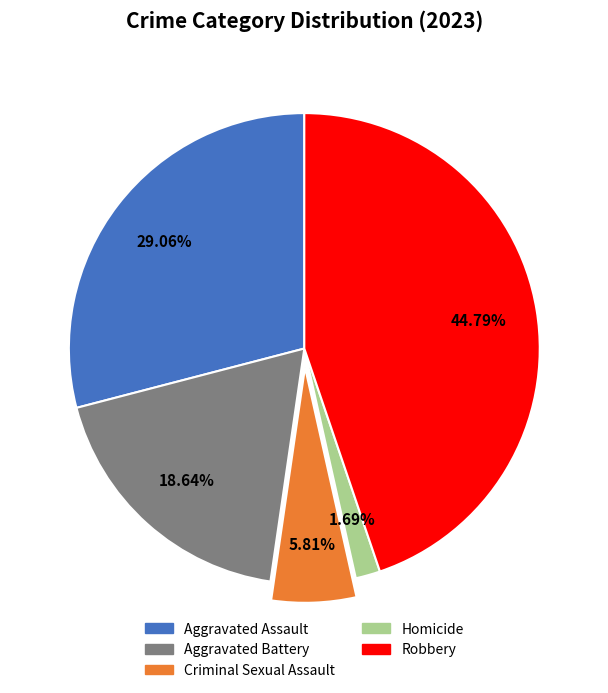

The Criminal Sexual Assault slice represents 6% of the pie. True or false?

True